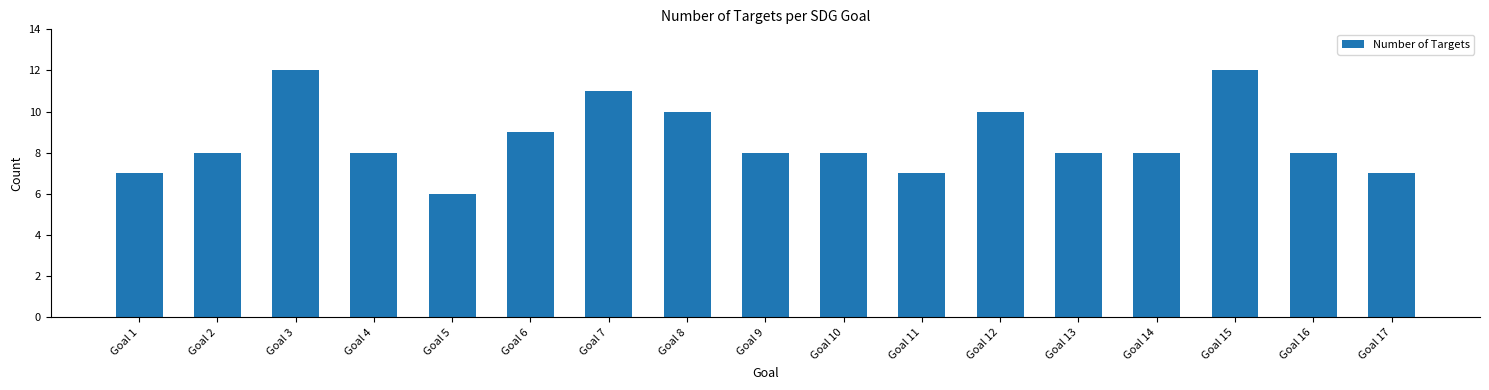

What is the greatest value displayed?

12